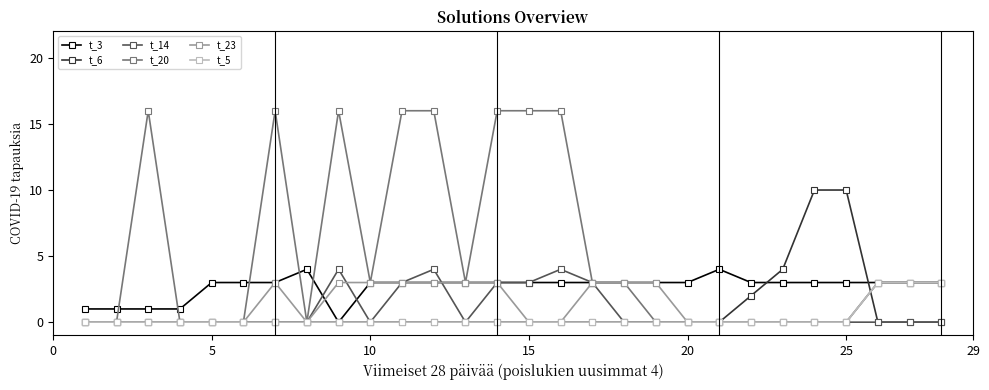

Which series has the largest total across all categories?

t_20